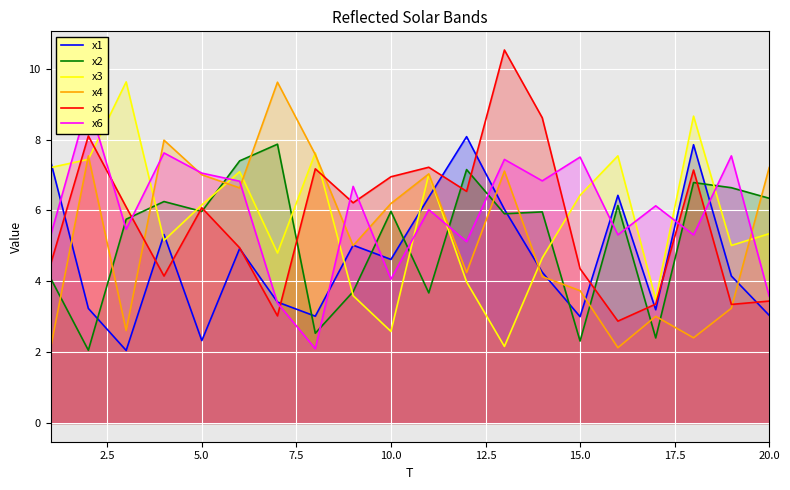

True or false: x3 has a value of 0.5 at 10.0.

False